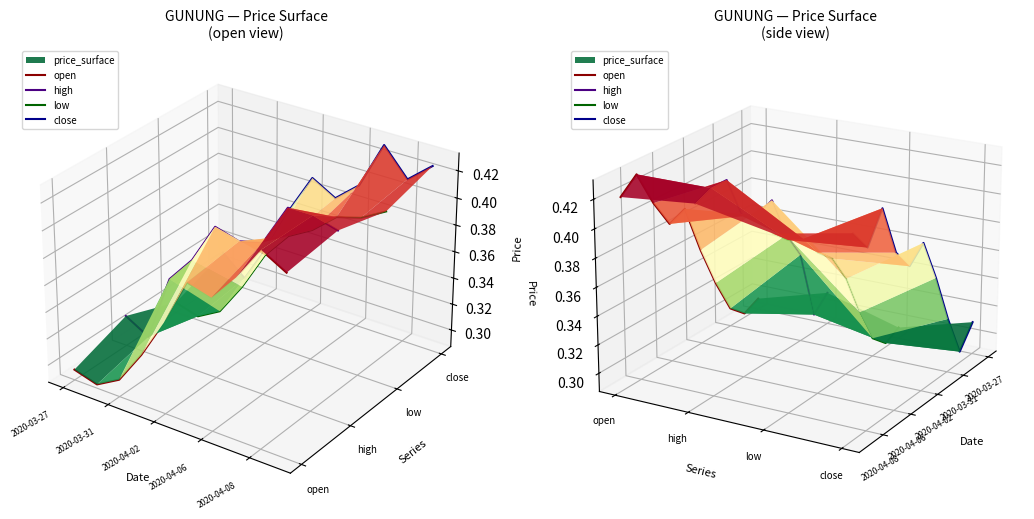

Where do open and high first cross each other?

2020-03-27 and 2020-03-31